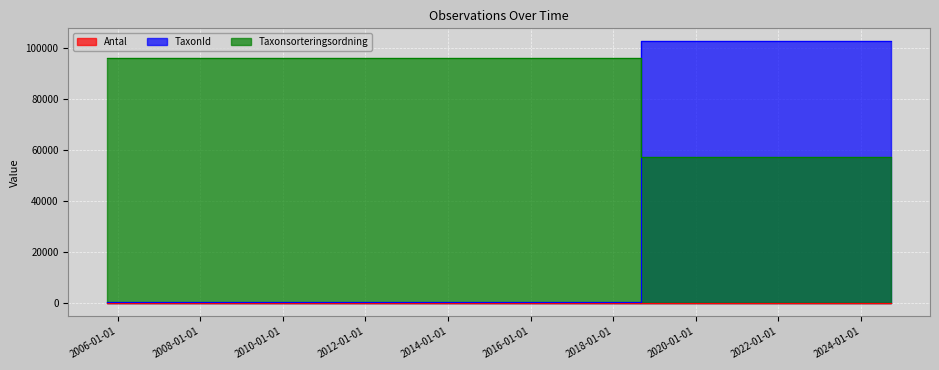

Where is TaxonId nearest to the value 76760?

2024-09-21